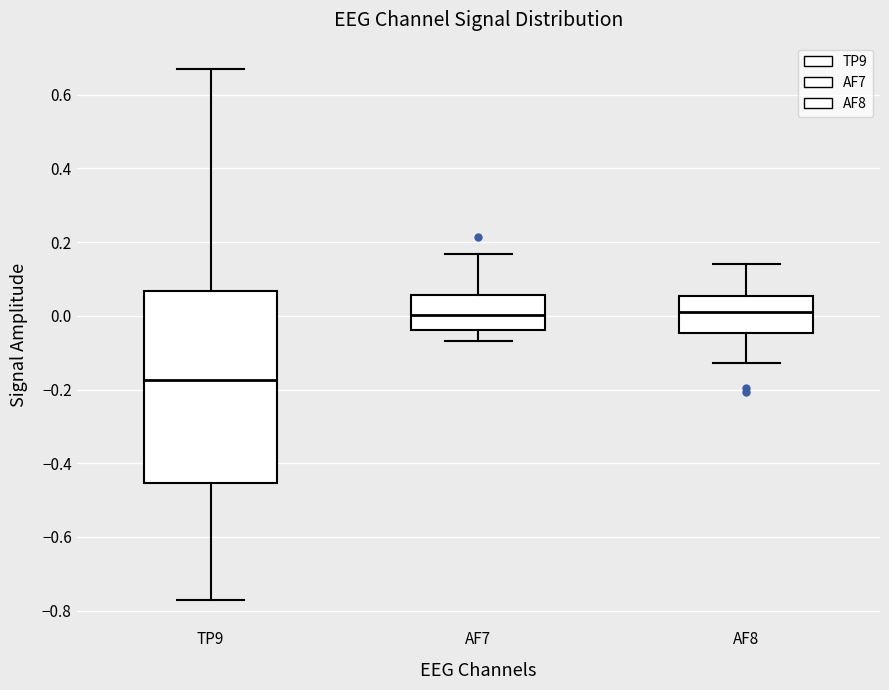

Where is the lower edge of the box for AF8 on the y-axis? The values are not printed on the chart, so give them approximately, as read against the axis.

-0.04